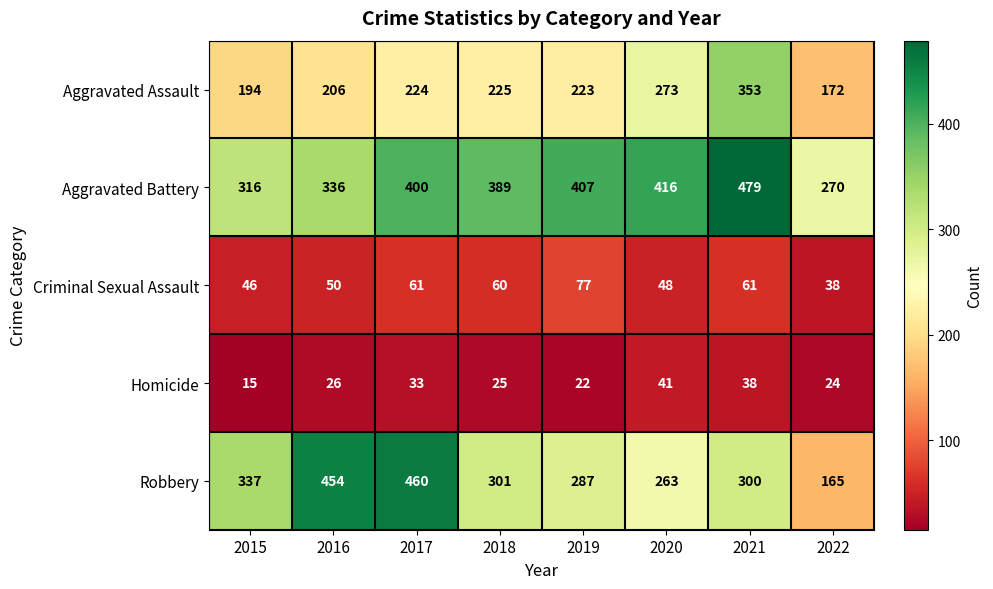

At which category does the chart reach its minimum across all series?

2015